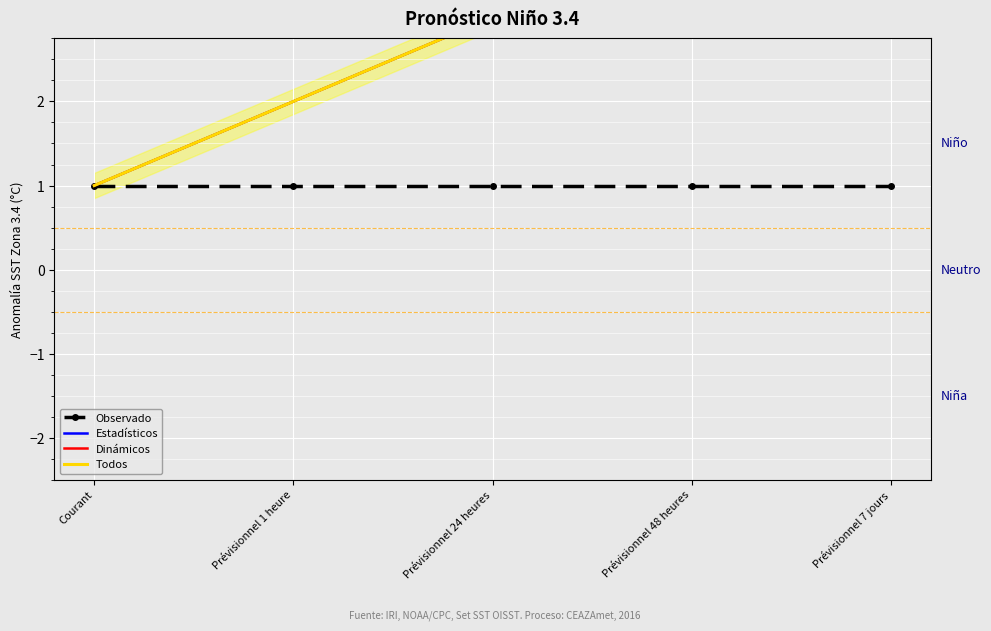

Which series has the largest total across all categories?

Estadísticos